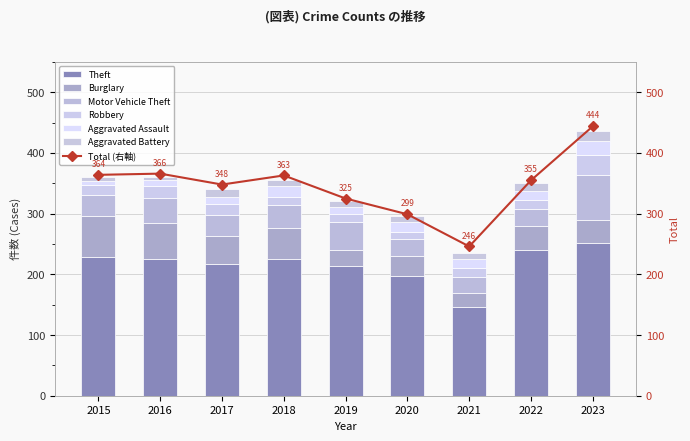

At which category is the sum across all series the highest?

2023